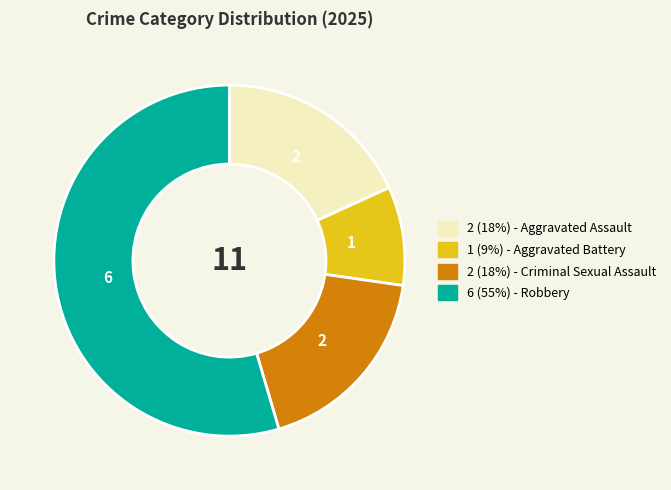

Does any single category account for the majority?

Yes